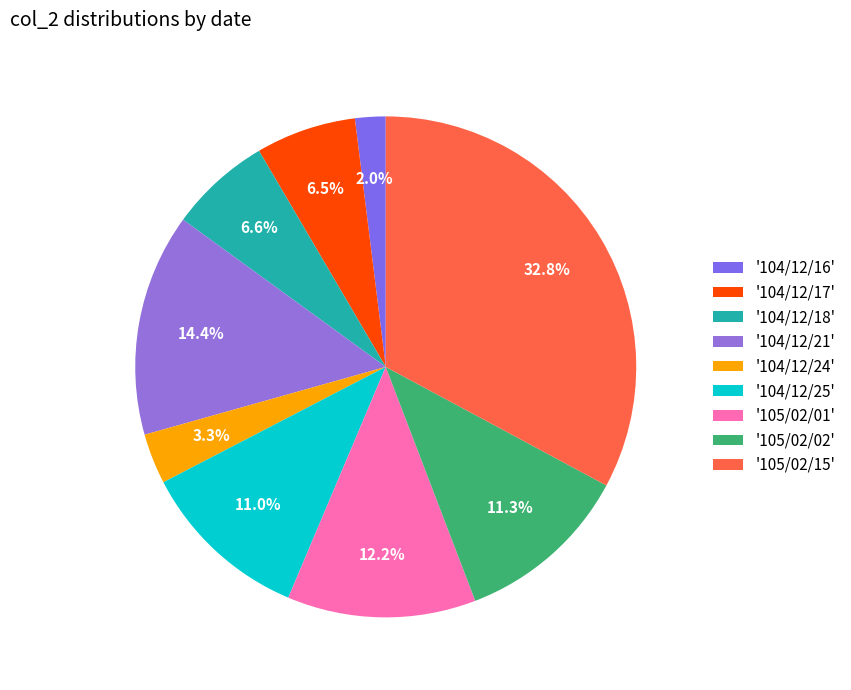

How many segments does this pie chart have?

9